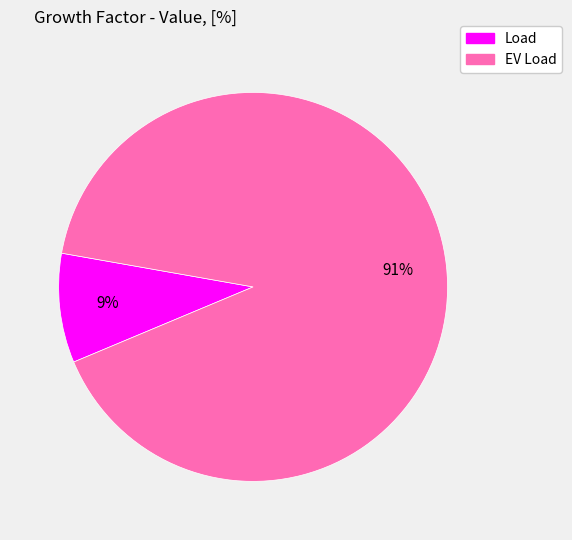

Count the number of slices in the pie.

2